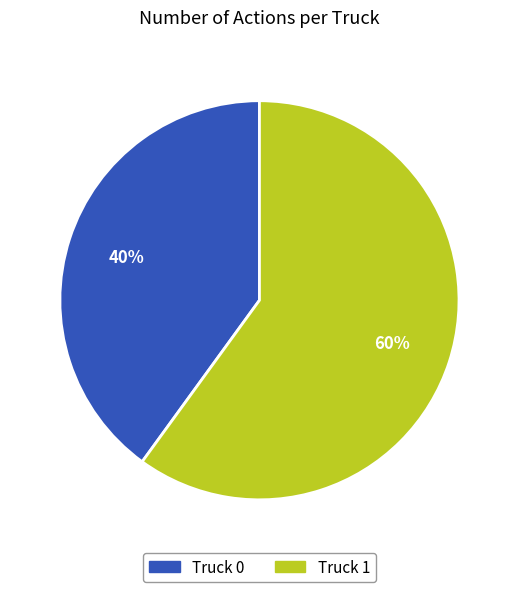

To the nearest percent, what is the difference between the largest and smallest slice percentages?

20%